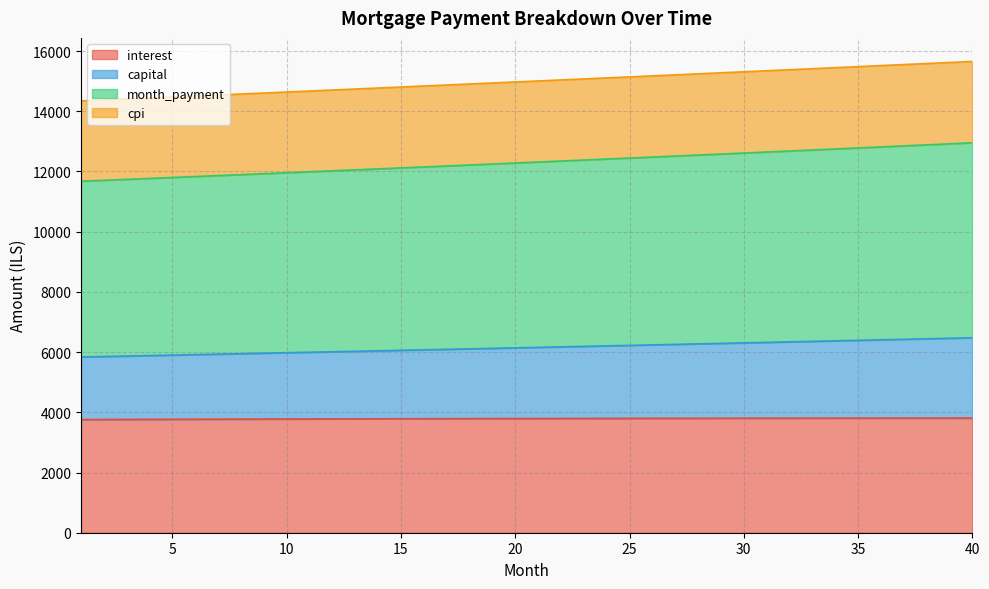

The value of month_payment at 38 is 5275.4. True or false?

False